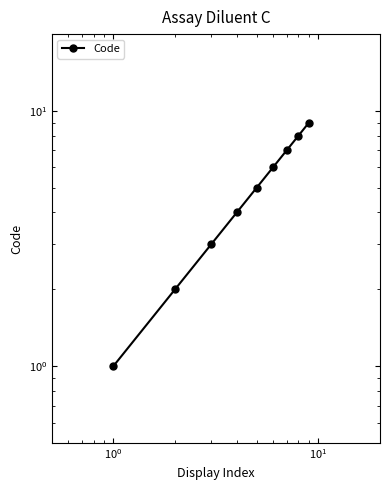

What is the difference between the second highest and second lowest values?

6